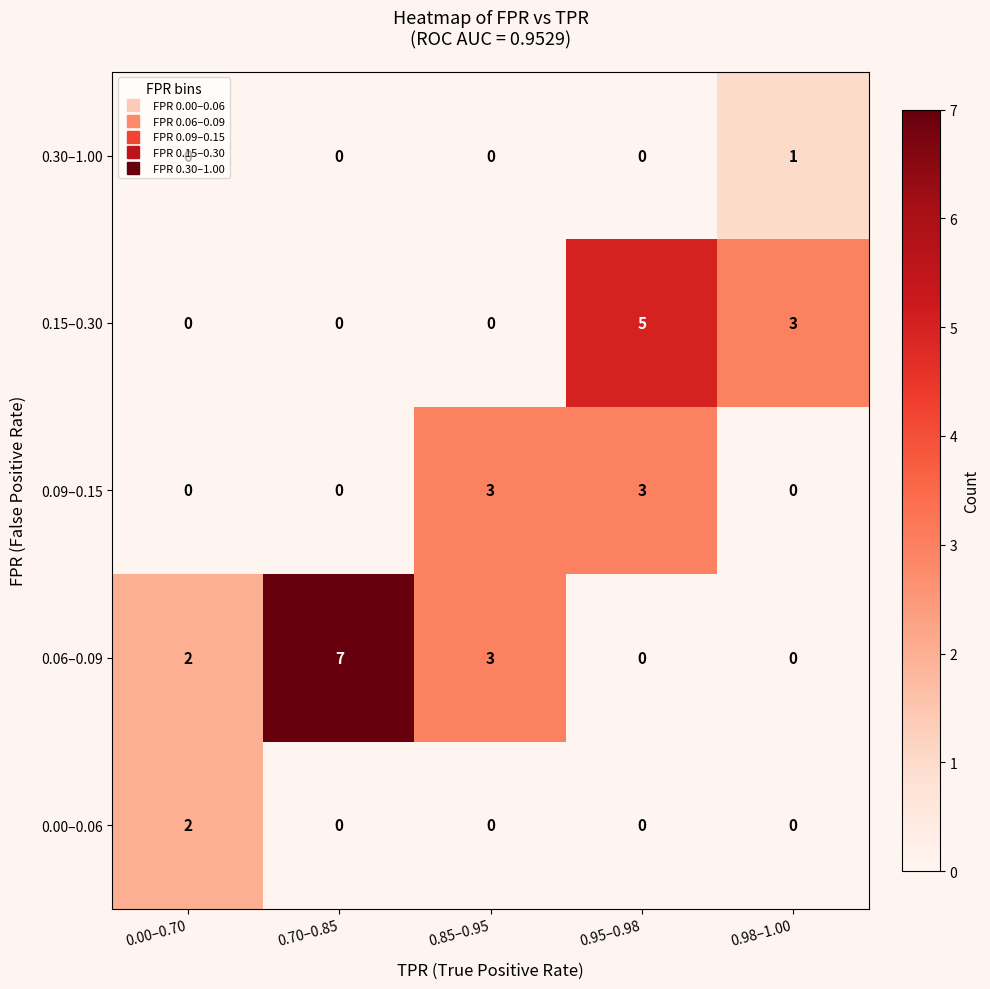

The 0.06–0.09 series shows 2 at 0.00–0.70. True or false?

True